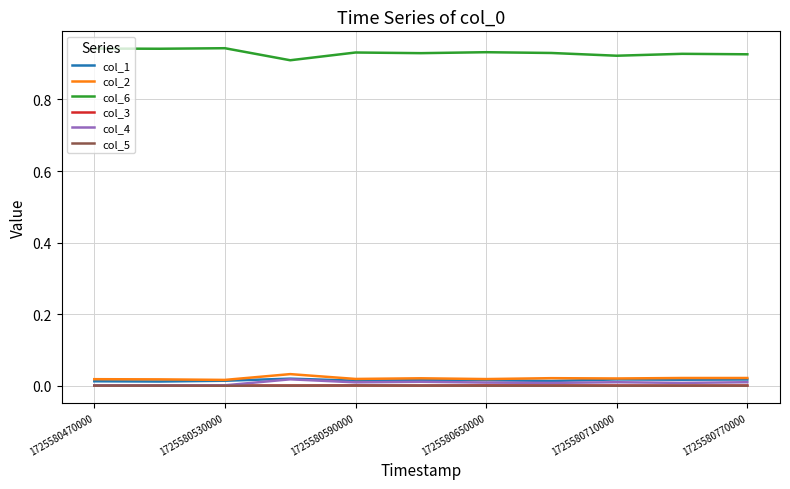

What are all the series names shown in the legend?

col_1, col_2, col_6, col_3, col_4, col_5